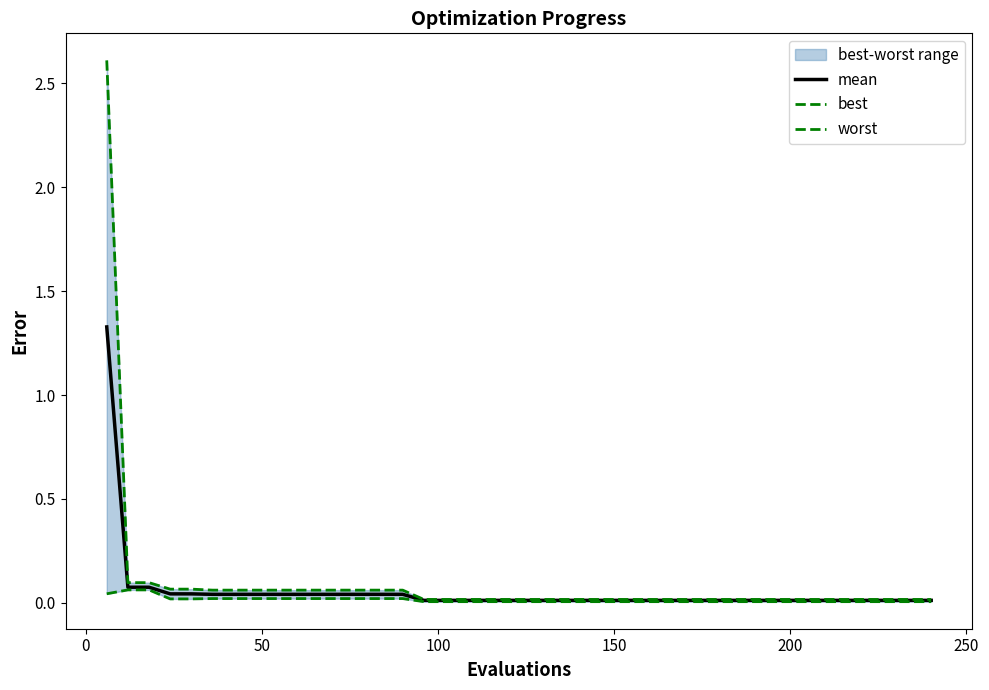

What is the highest value of the mean series?

1.3